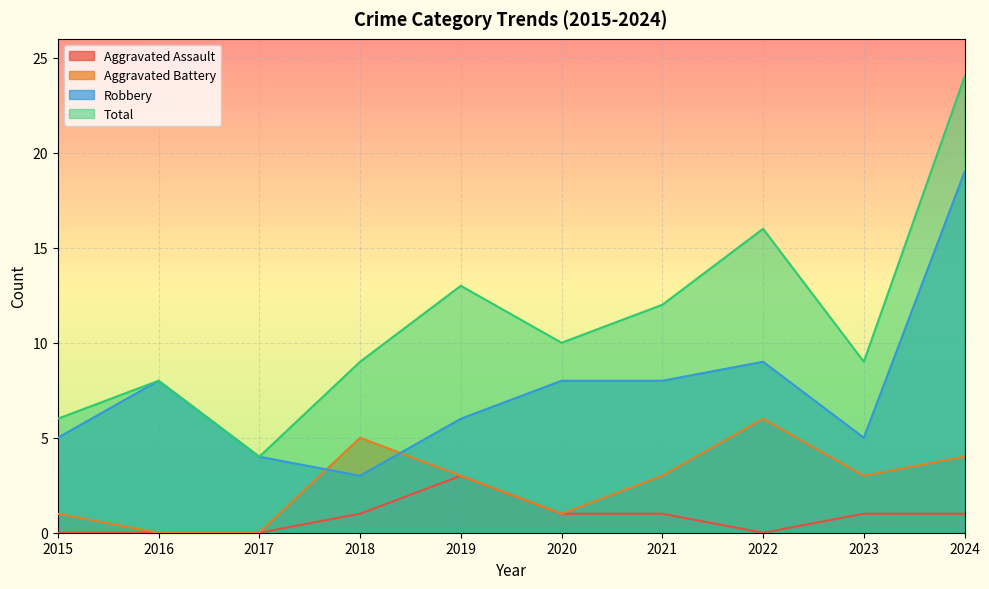

The value of Robbery at 2015 is 2. True or false?

False